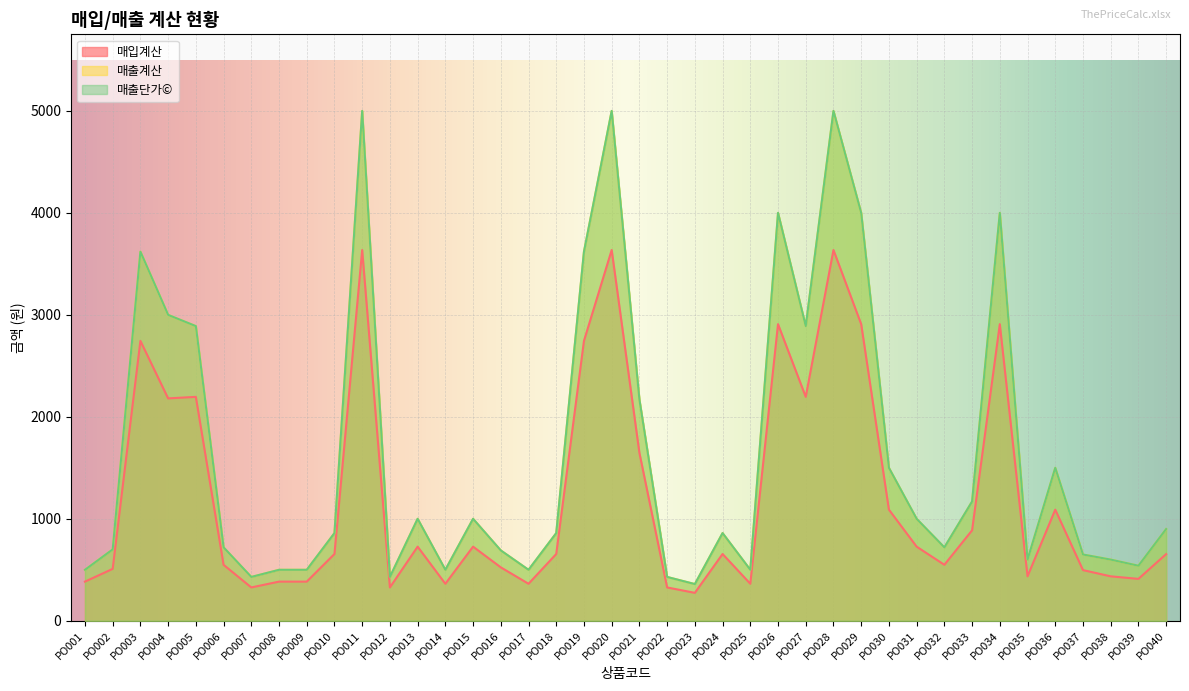

What is the minimum value for 매출계산?

360